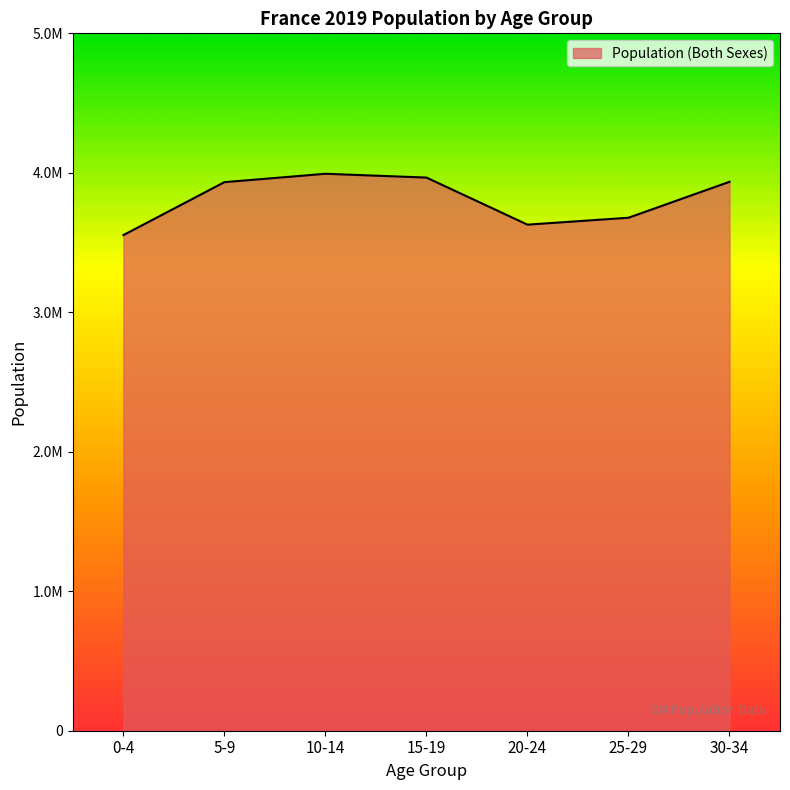

Is this an area chart (filled region under the line)?

Yes